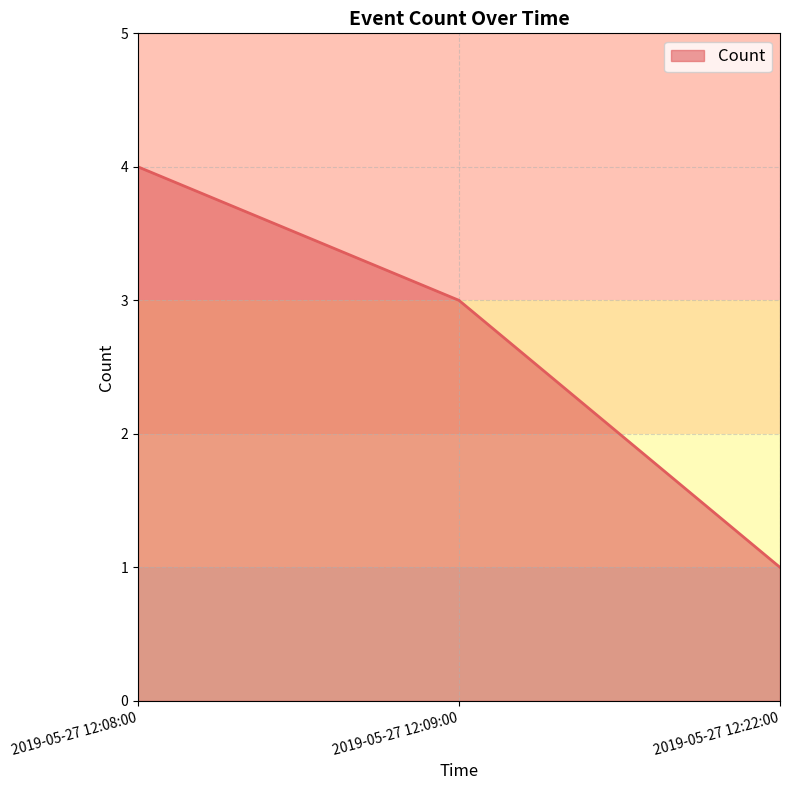

Is it true that the value at 2019-05-27 12:09:00 is 2?

False